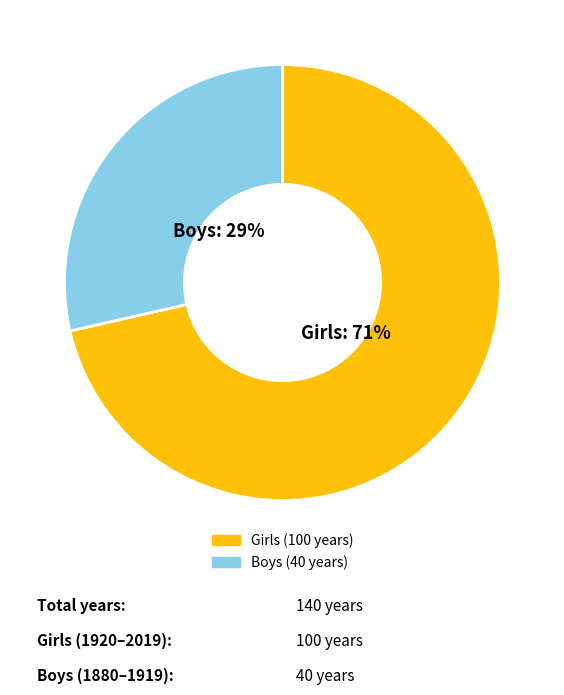

Is it true that Boys is 19% of the pie?

False